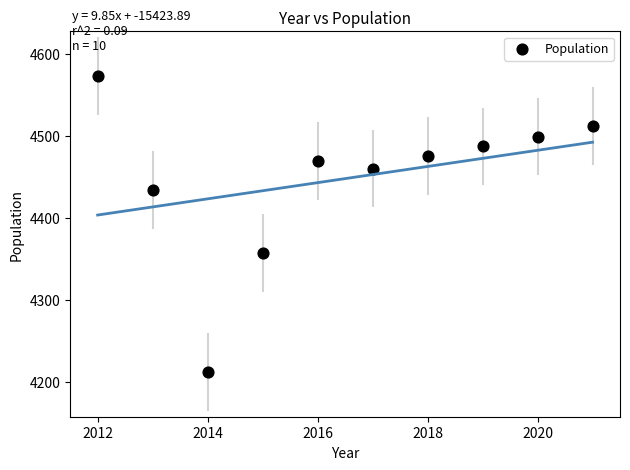

What is the average X value?

2016